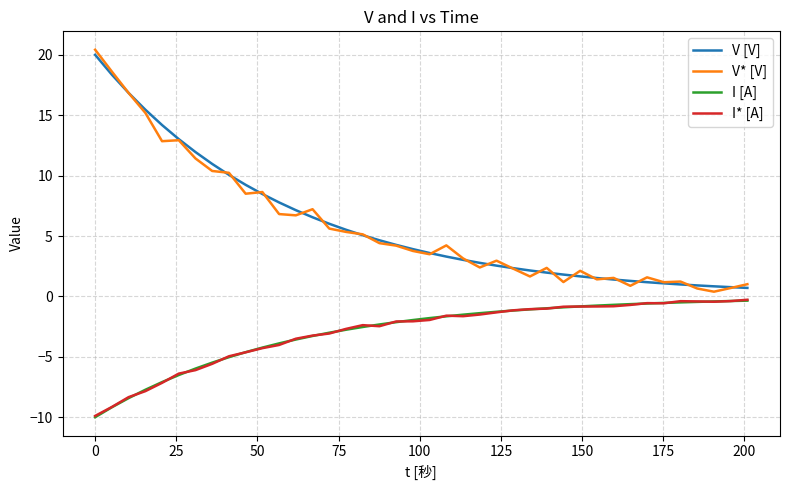

What is the greatest value displayed?

20.4